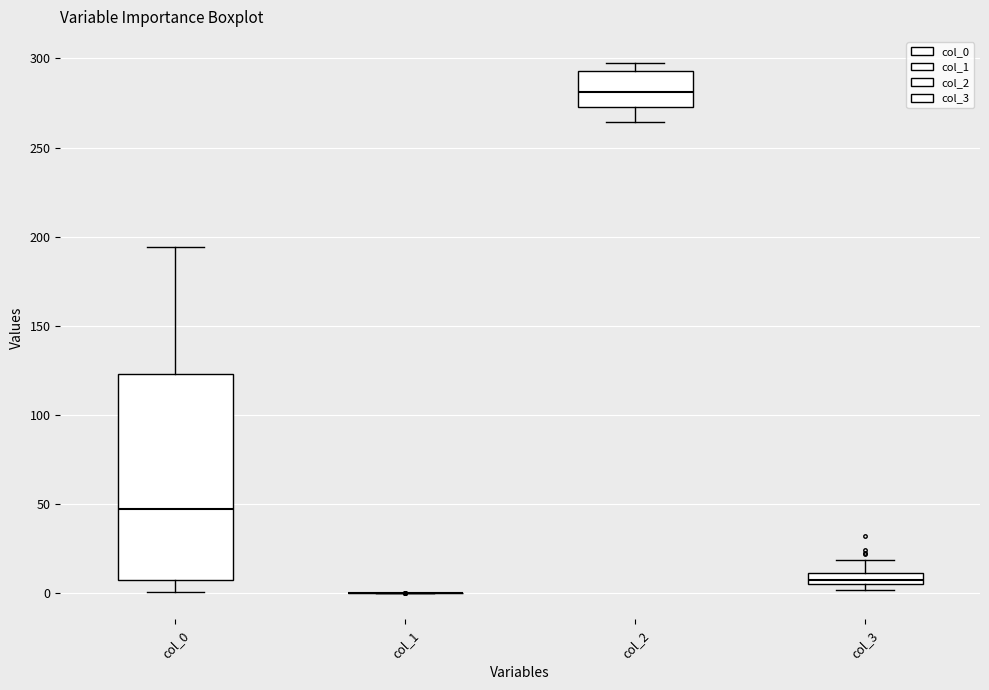

Comparing the boxes themselves (not the whiskers), which one is the tallest?

col_0